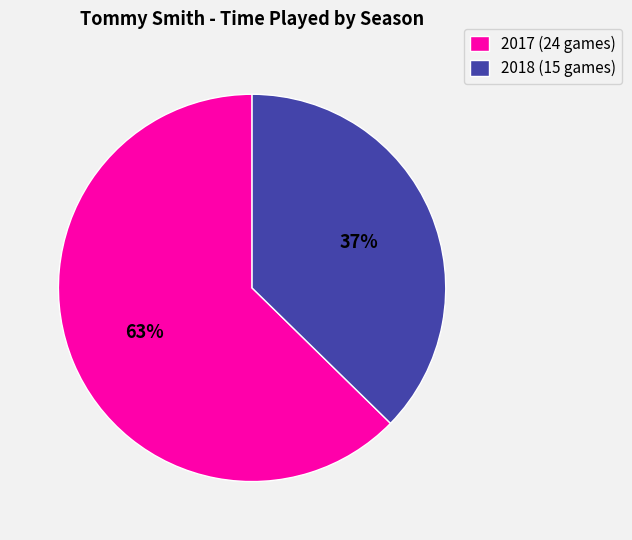

To the nearest percent, what is the combined percentage of 2017 (24 games) and 2018 (15 games)?

100%